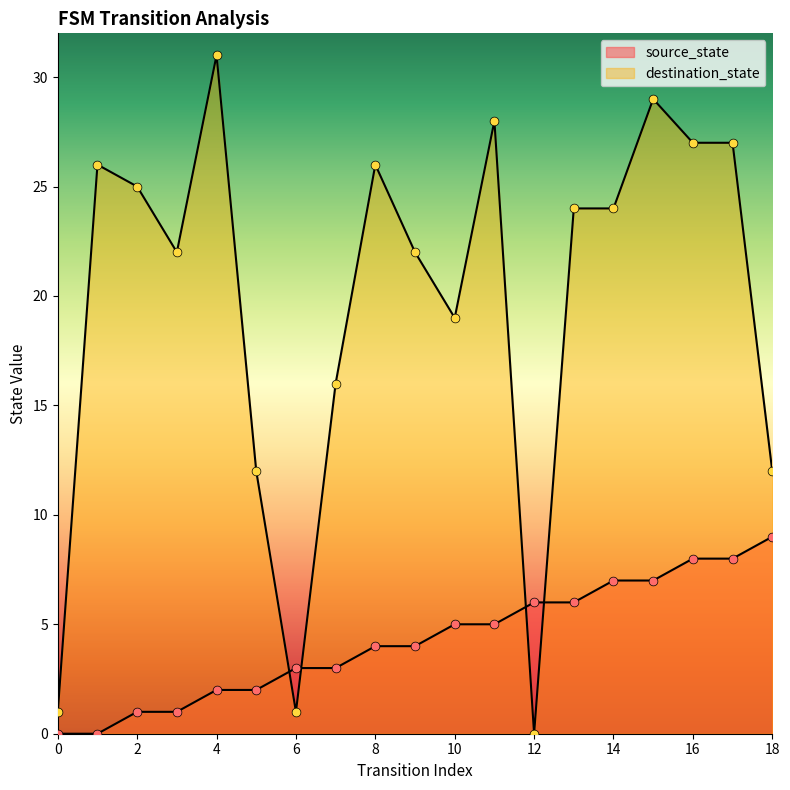

What are all the series names shown in the legend?

source_state, destination_state